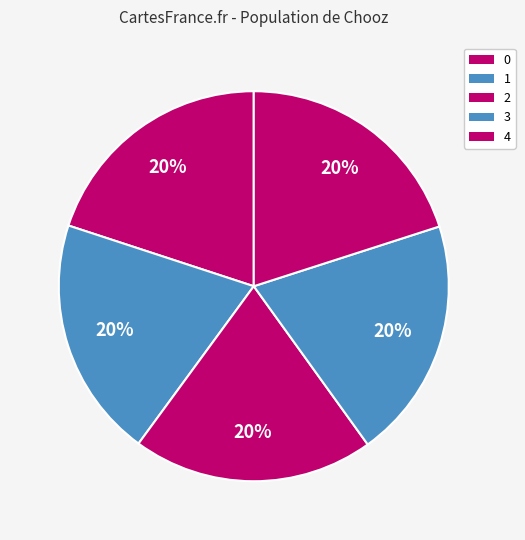

To the nearest percent, what is the combined percentage of 2 and 3?

40%